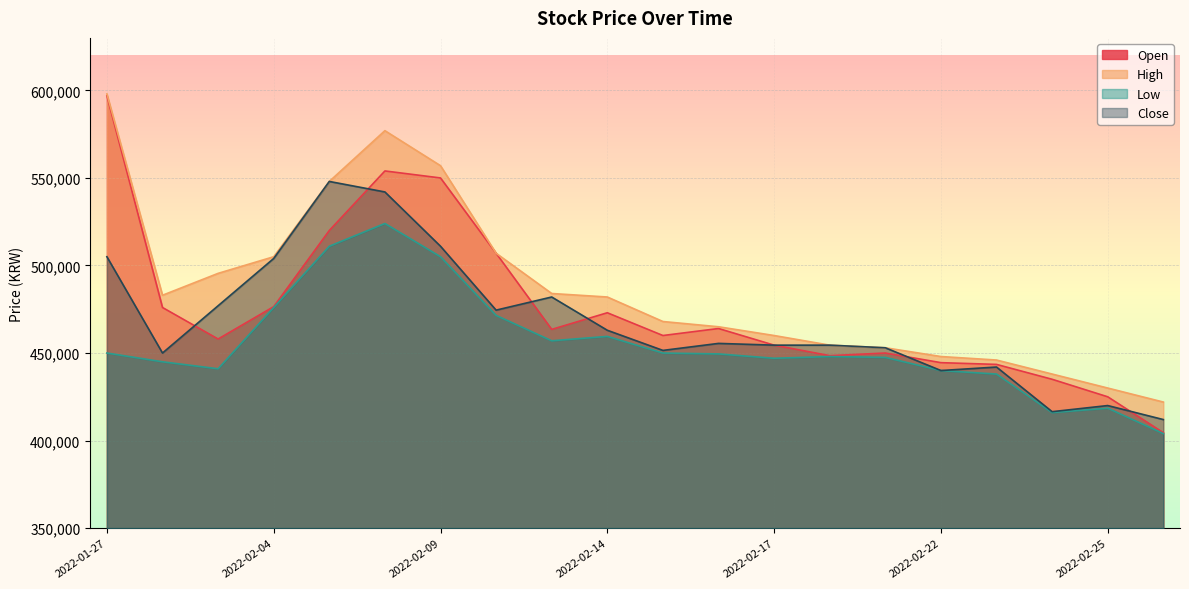

What is the label of the 19th point from the left?

2022-02-25